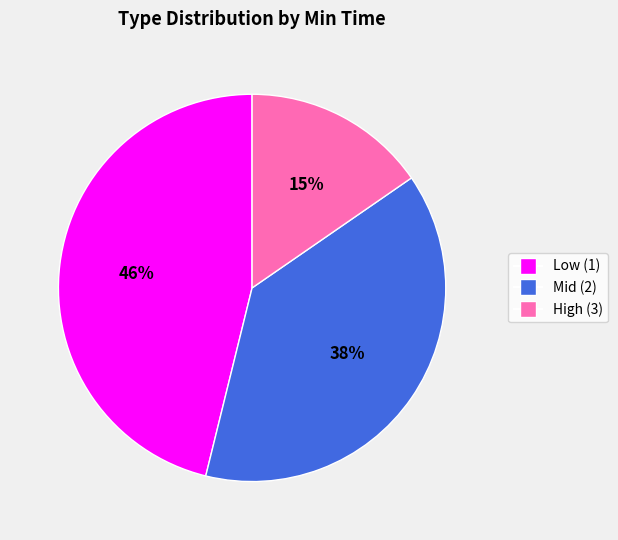

Is there a majority slice in this chart?

No